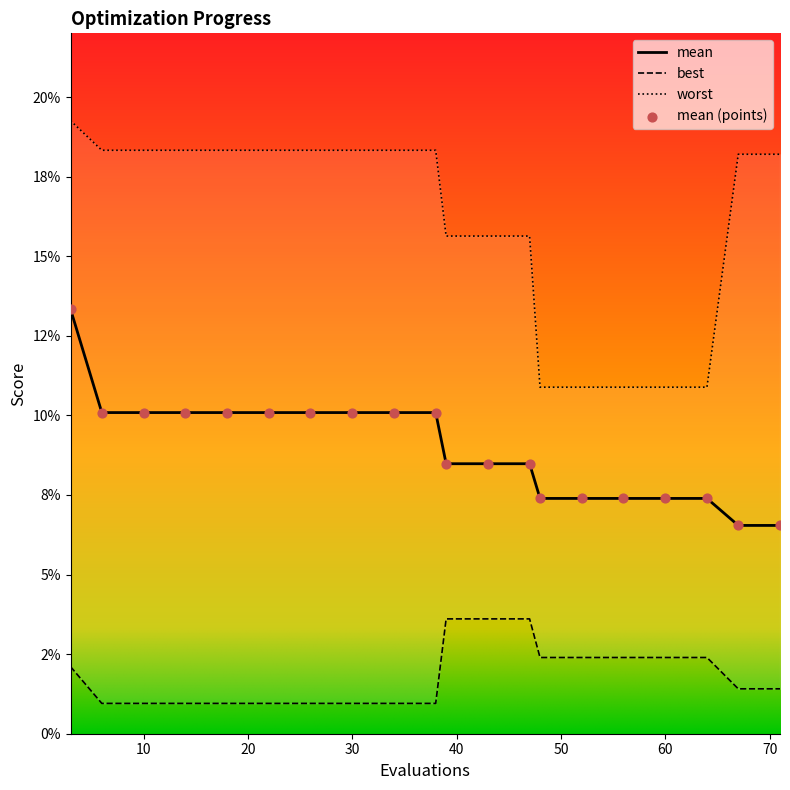

What are all the series names shown in the legend?

mean, best, worst